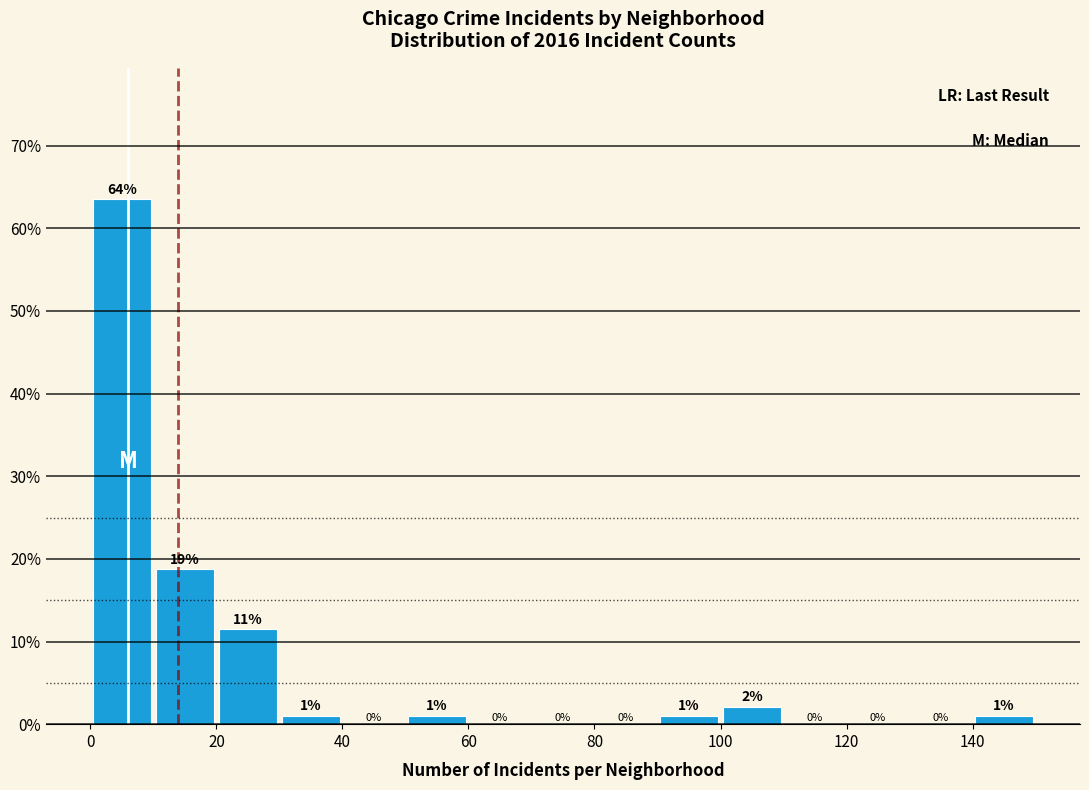

Which range on the x-axis has the tallest bar?

0 to 10